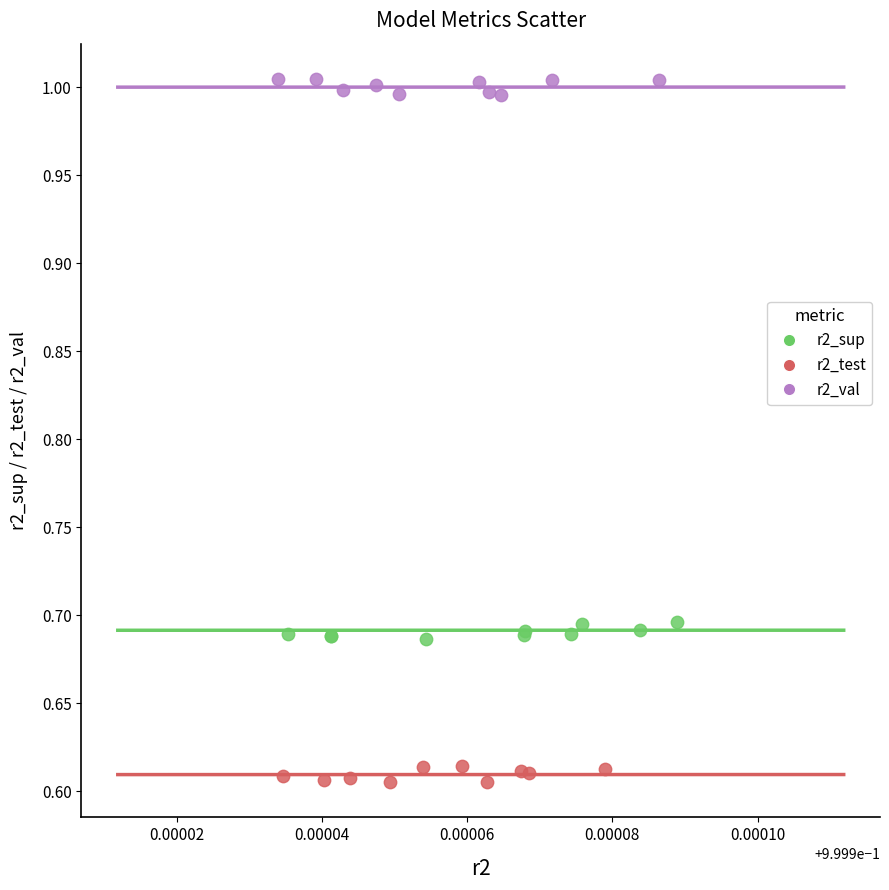

Which series reaches the minimum Y coordinate?

r2_test